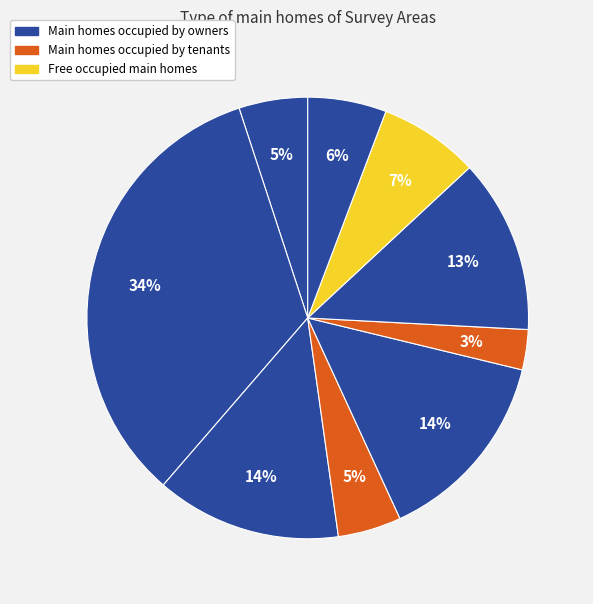

How many slices are in this pie chart?

9